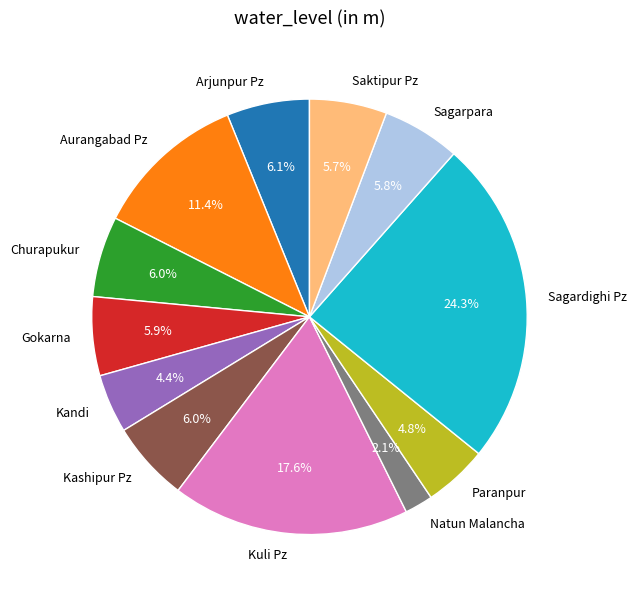

Which slice is the largest?

Sagardighi Pz